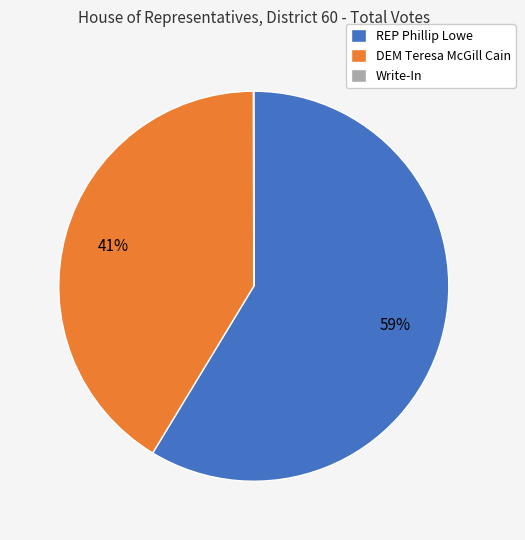

The REP Phillip Lowe slice represents 72% of the pie. True or false?

False